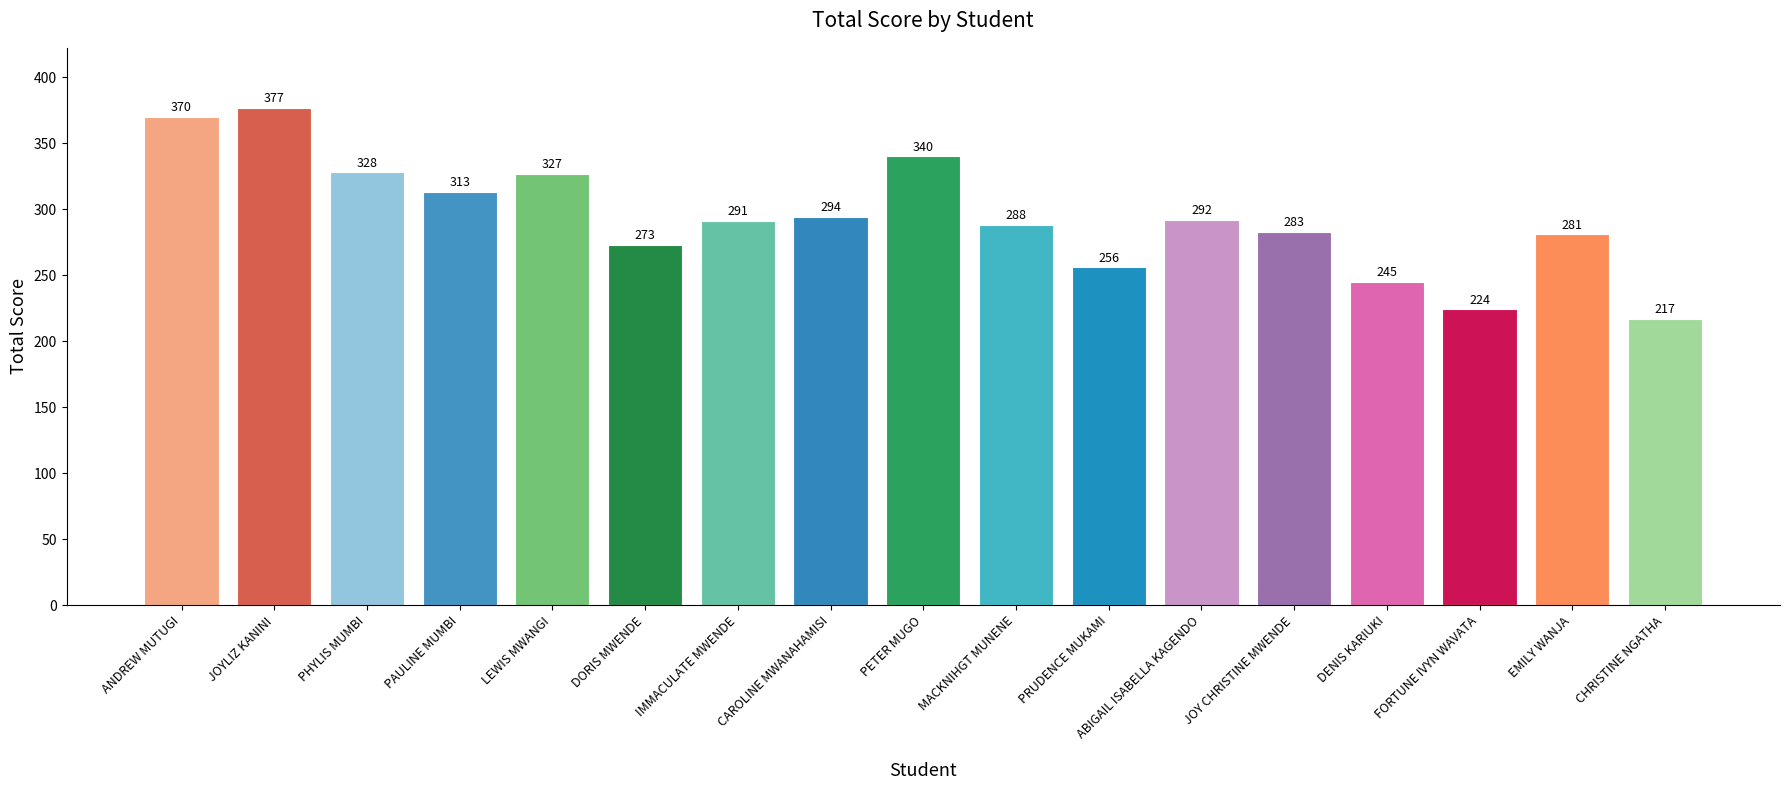

What is the change in value from DORIS MWENDE to DENIS KARIUKI?

-28